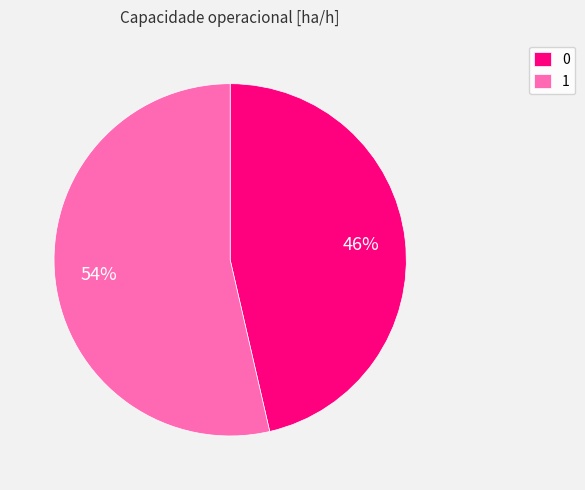

To the nearest percent, what is the average slice percentage?

50%